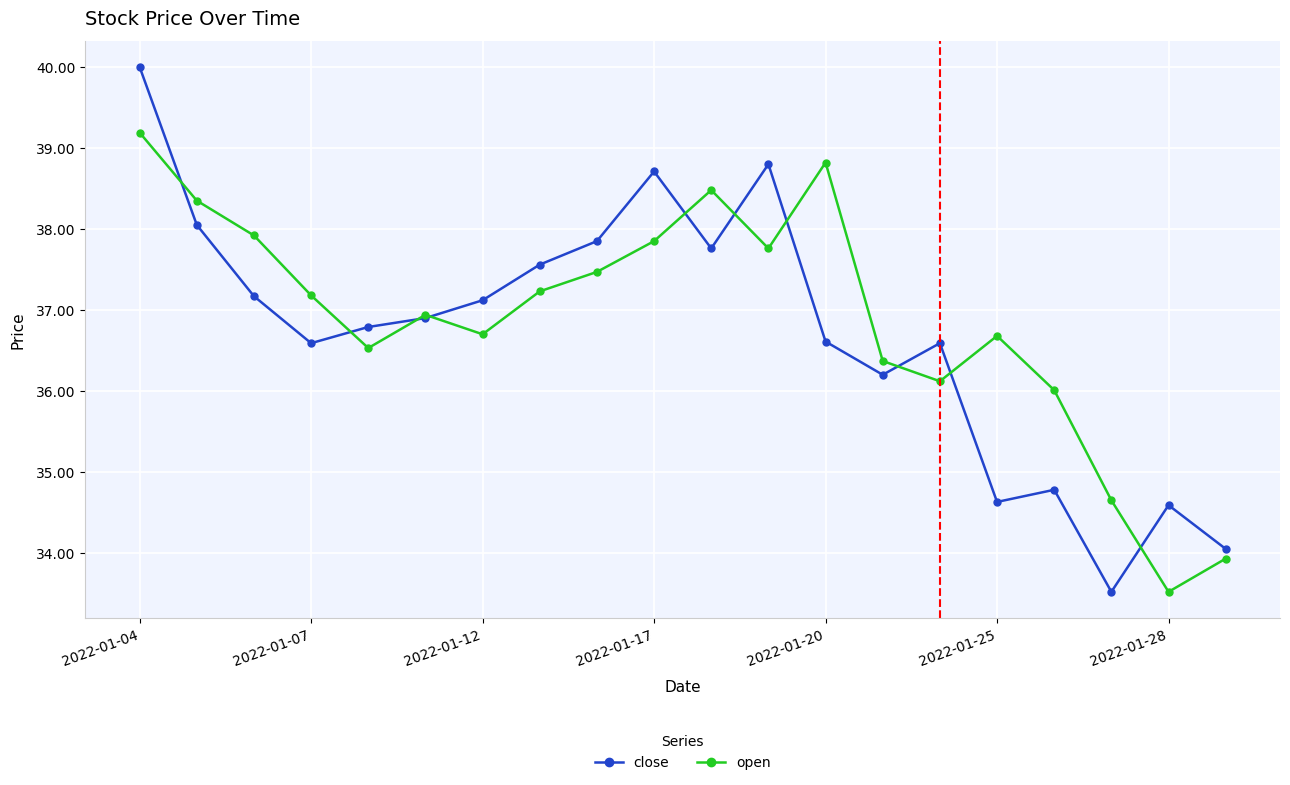

What is the value of the close point at the 10th from the left?

38.7